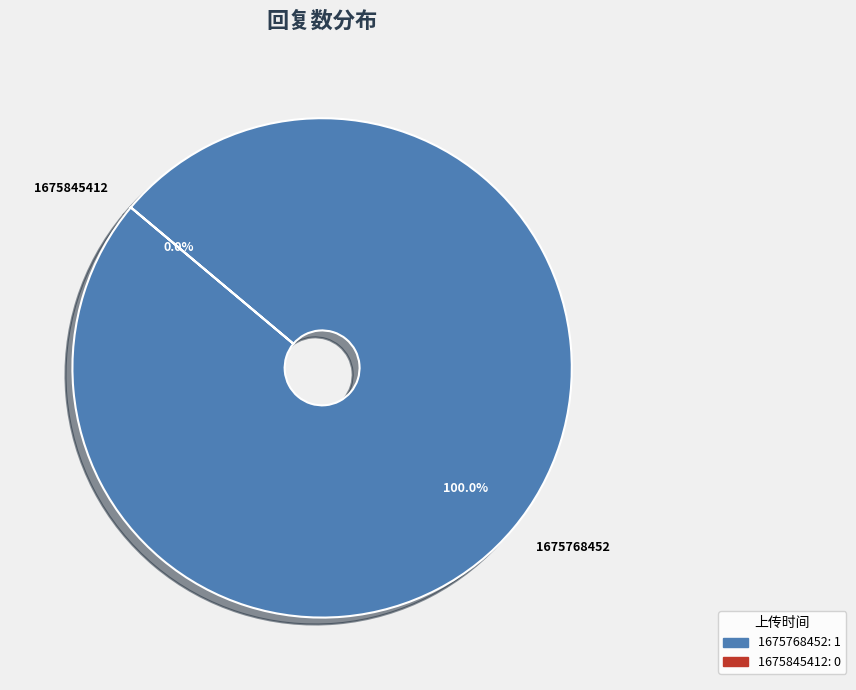

Which slice is the largest?

1675768452